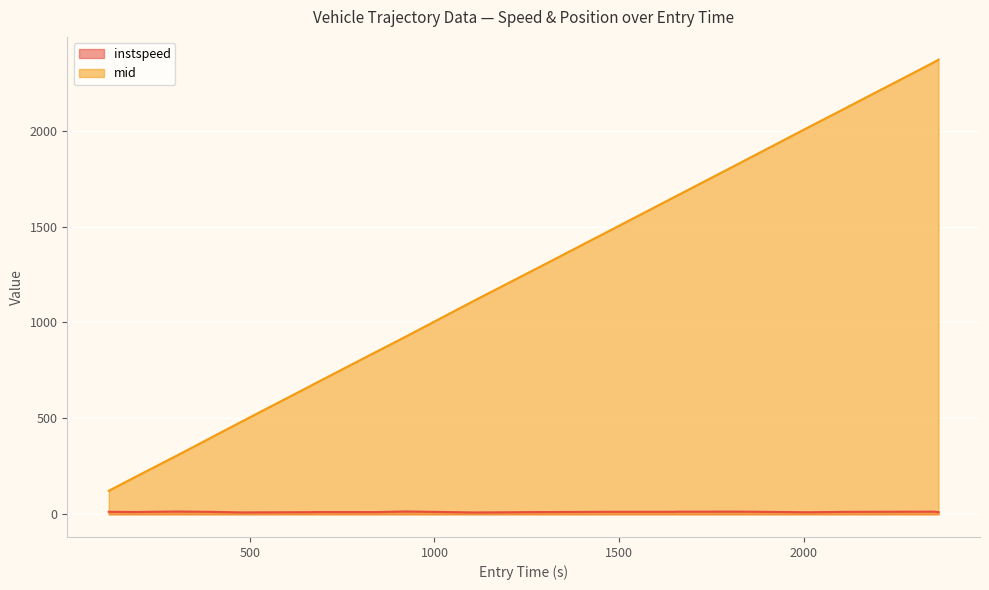

Rank the series by their maximum value, from lowest to highest.

instspeed, mid